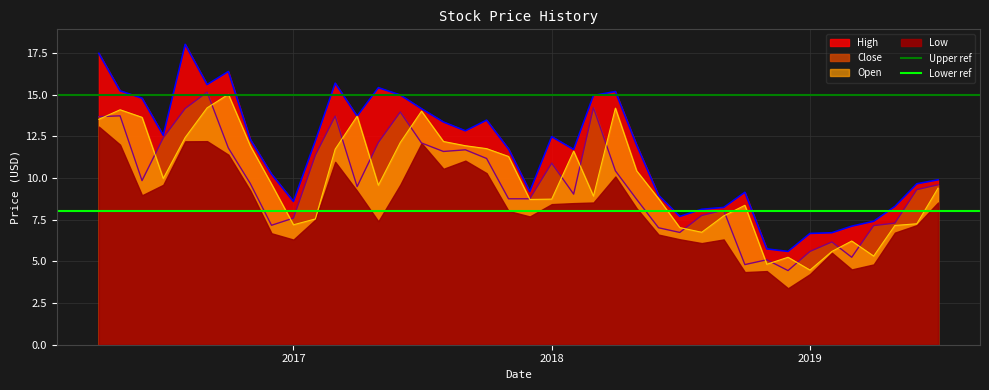

How many lines are shown in the chart?

2